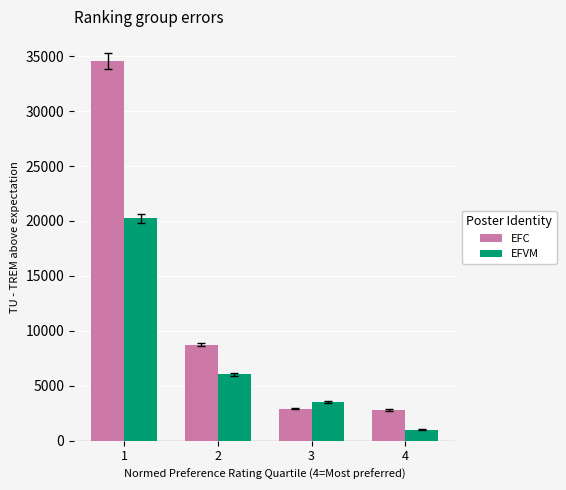

What is the difference between the highest and lowest values at 4?

1805